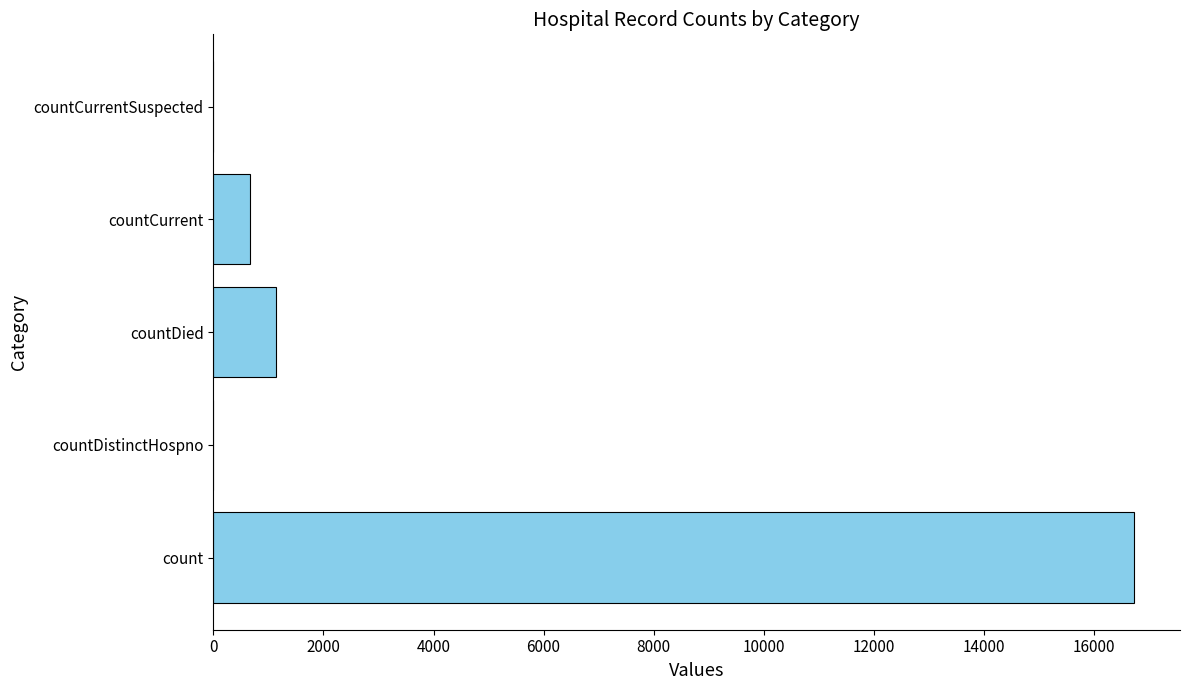

What is the ratio of the value at countCurrent to the value at countDied?

0.6